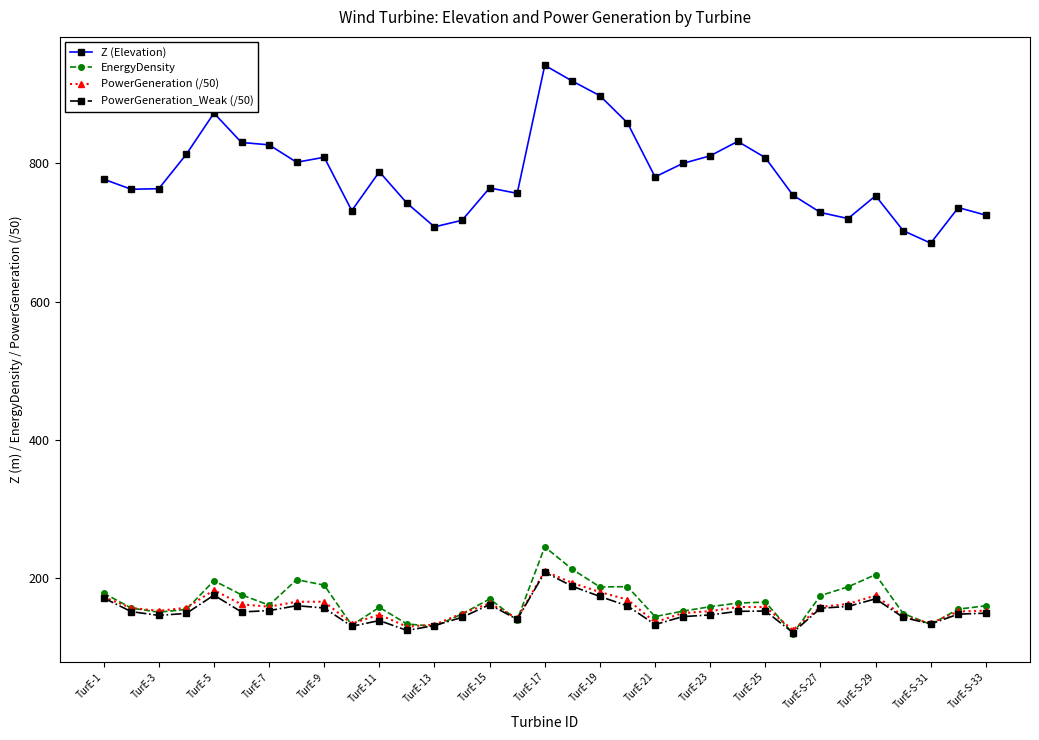

True or false: PowerGeneration (/50) has more than 0 points higher than both neighbors.

True